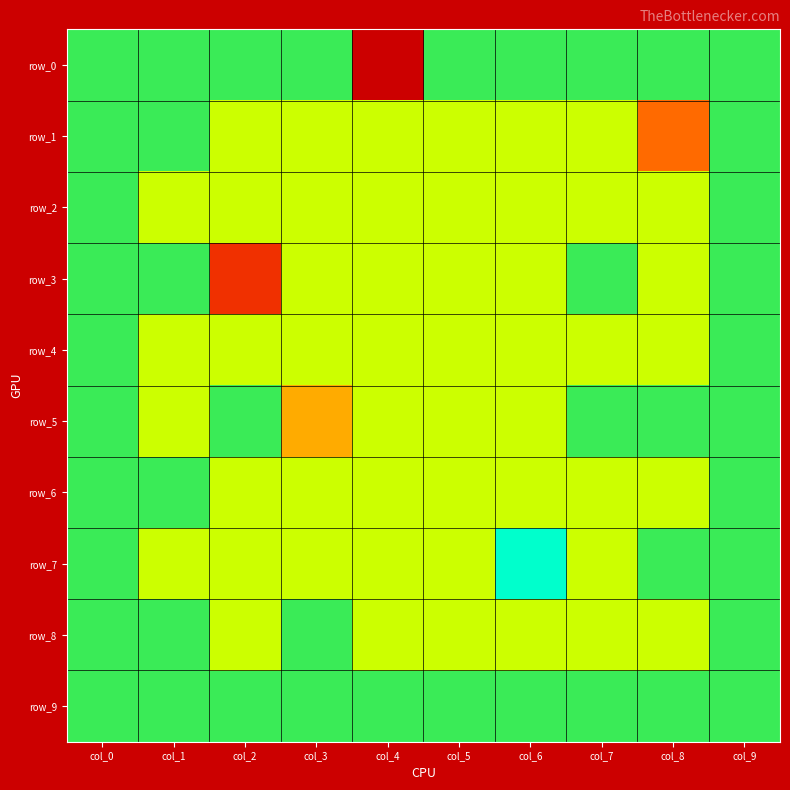

What is the minimum value for row_1?

-1